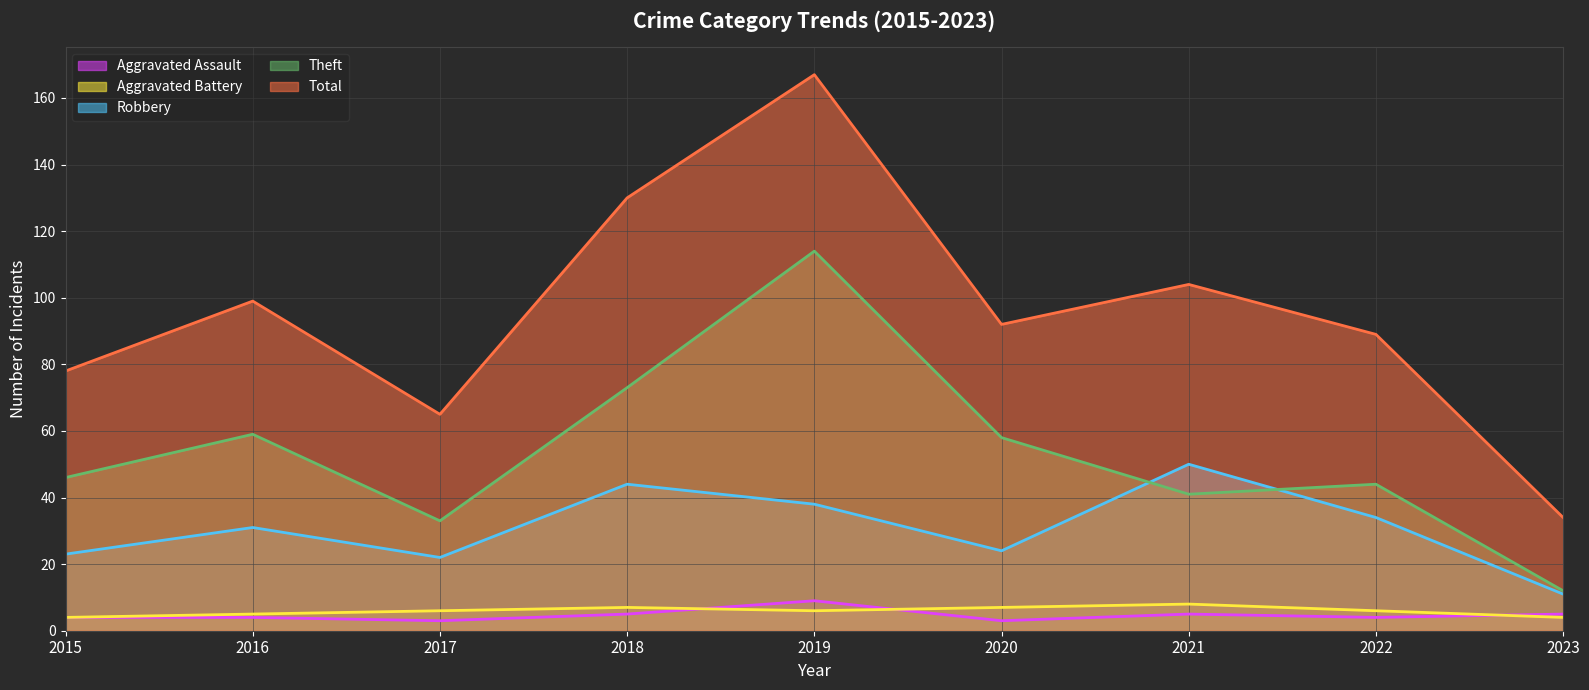

Where is the first local minimum for Total (line)?

2017